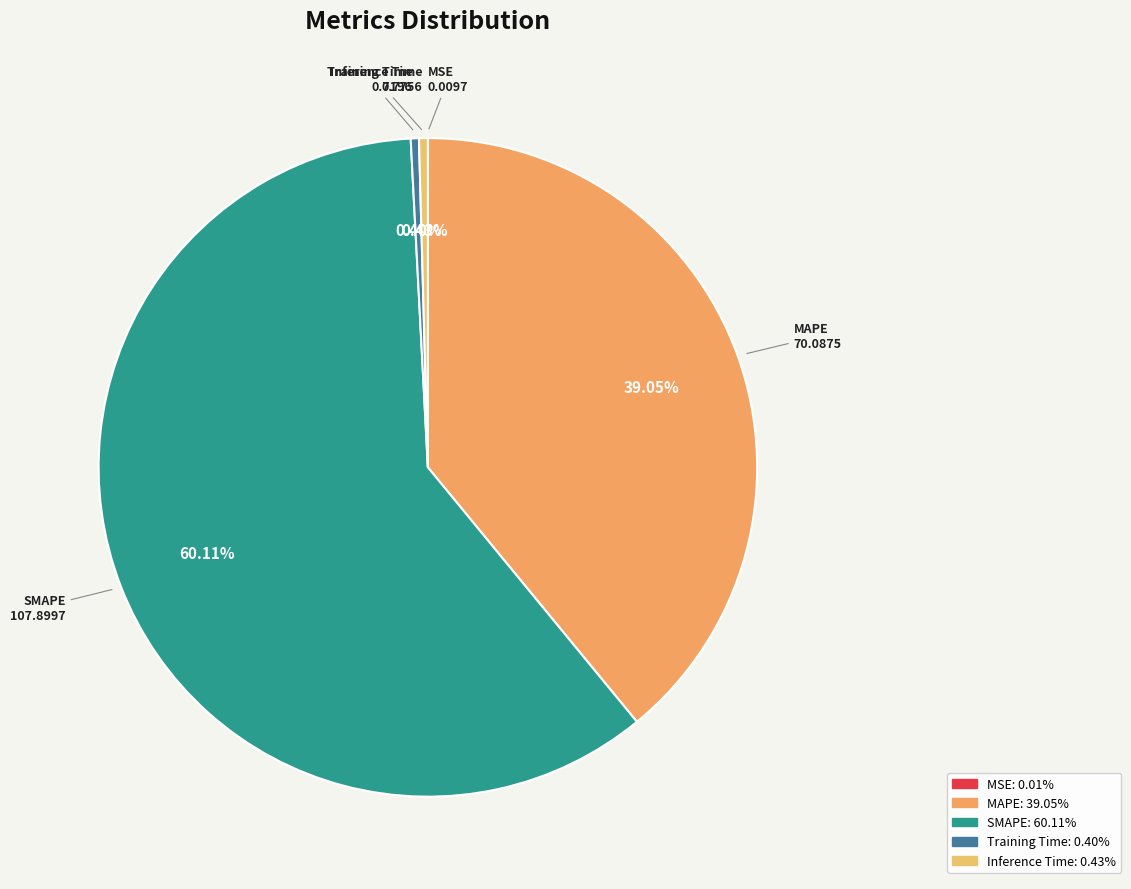

Which category accounts for the majority?

SMAPE